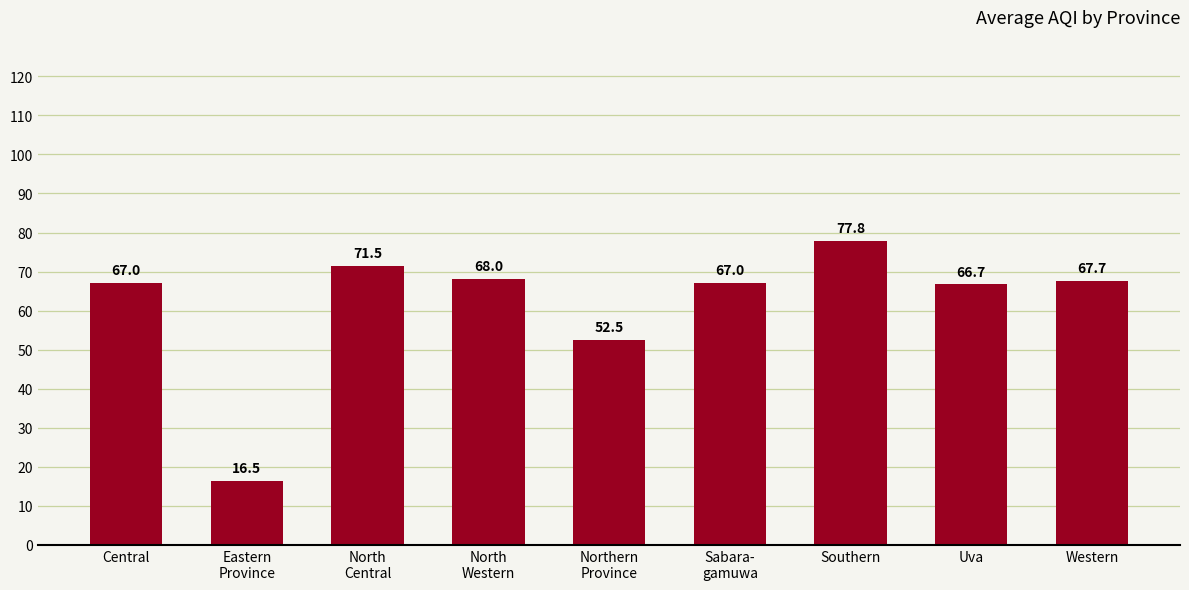

Reading left to right, what are all the values shown in this chart?

Central=67.0	Eastern
Province=16.5	North
Central=71.5	North
Western=68.0	Northern
Province=52.5	Sabara-
gamuwa=67.0	Southern=77.8	Uva=66.7	Western=67.7